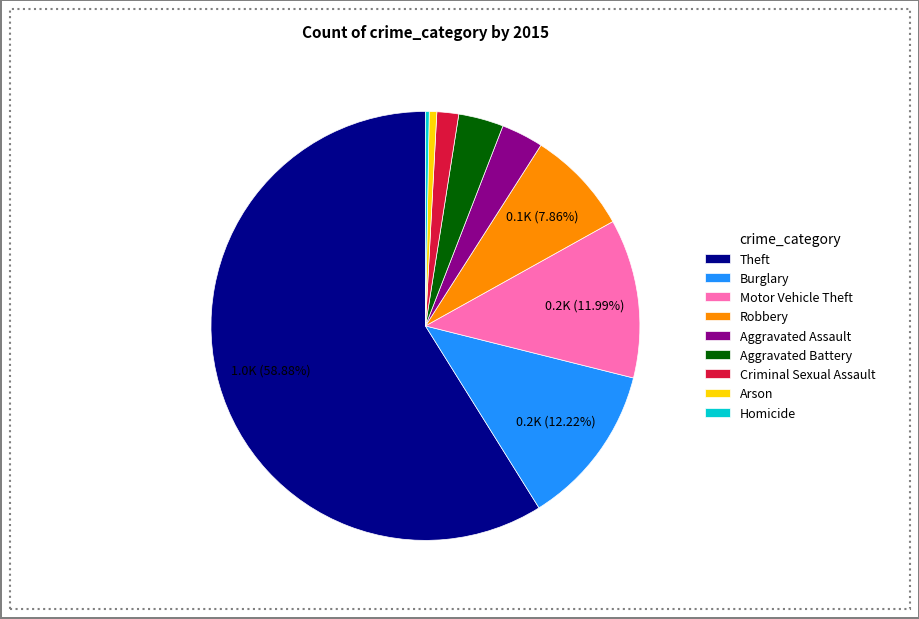

Do Aggravated Assault and Robbery together represent more than half of the pie?

No